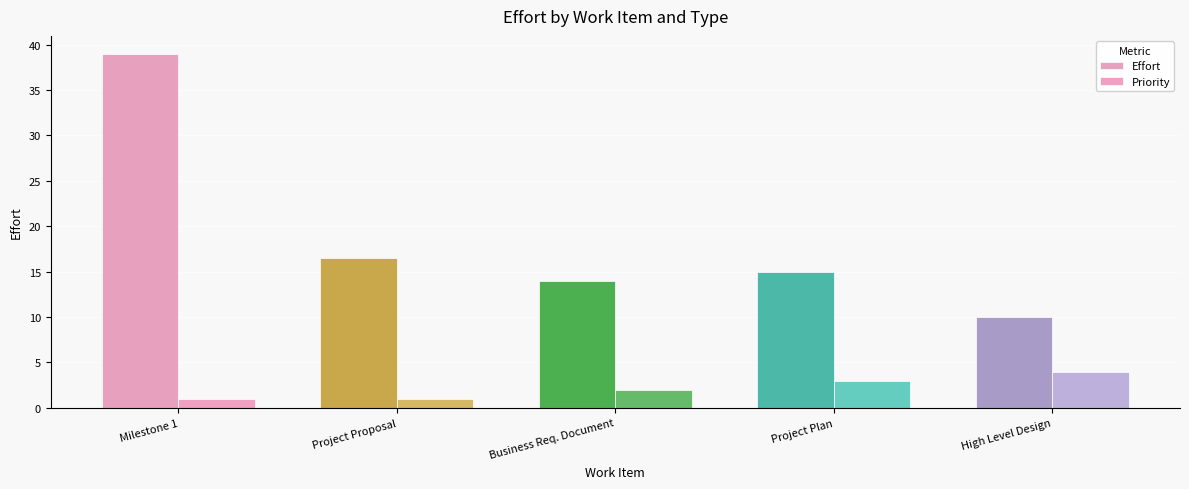

Read the Priority value at Milestone 1.

1.0